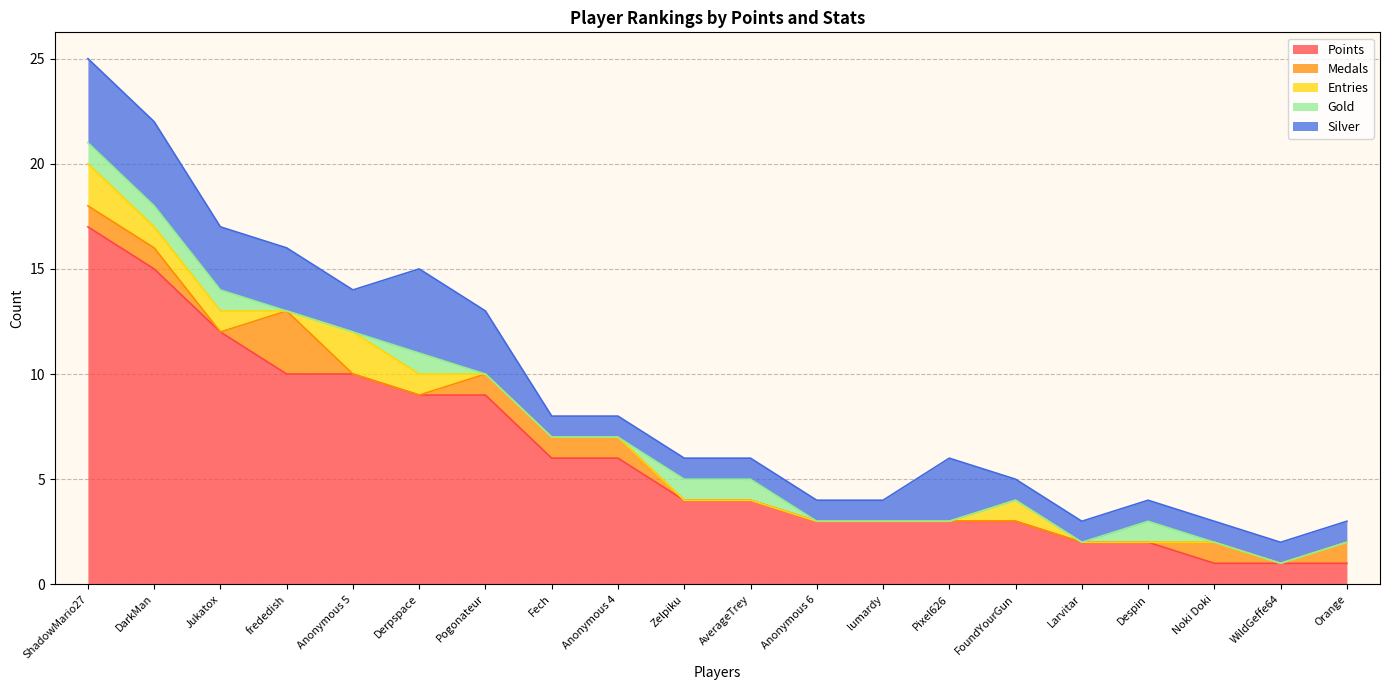

True or false: Points has more than 0 points higher than both neighbors.

False